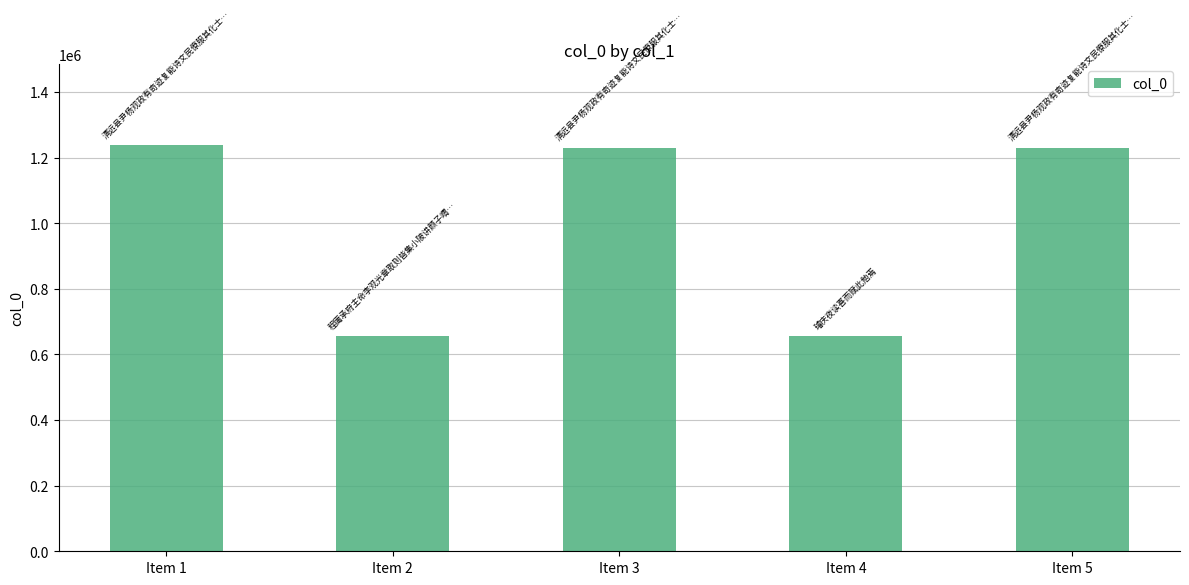

What is the change in value from Item 3 to Item 4?

-574510